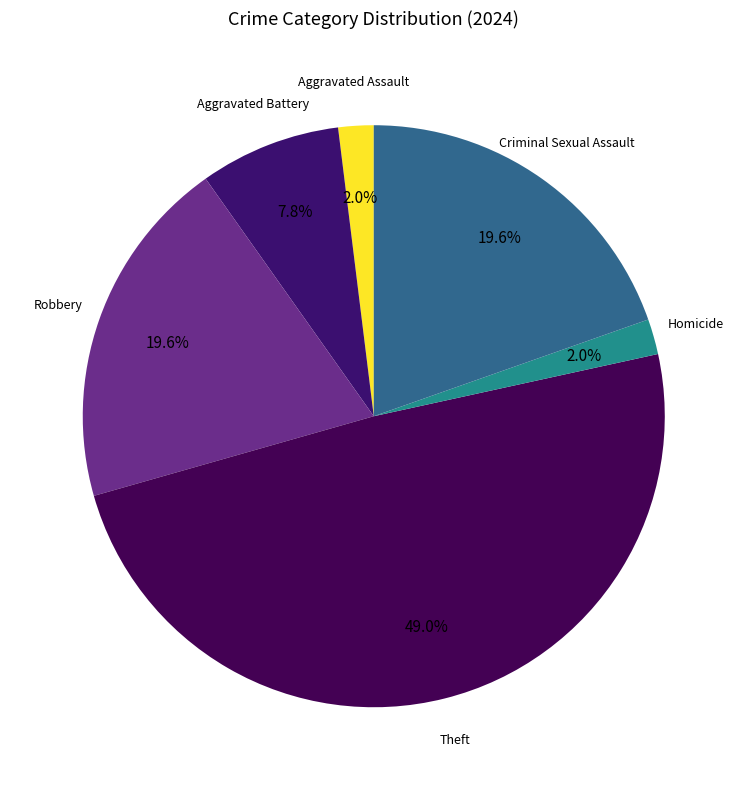

Is Aggravated Battery the majority of the pie?

No